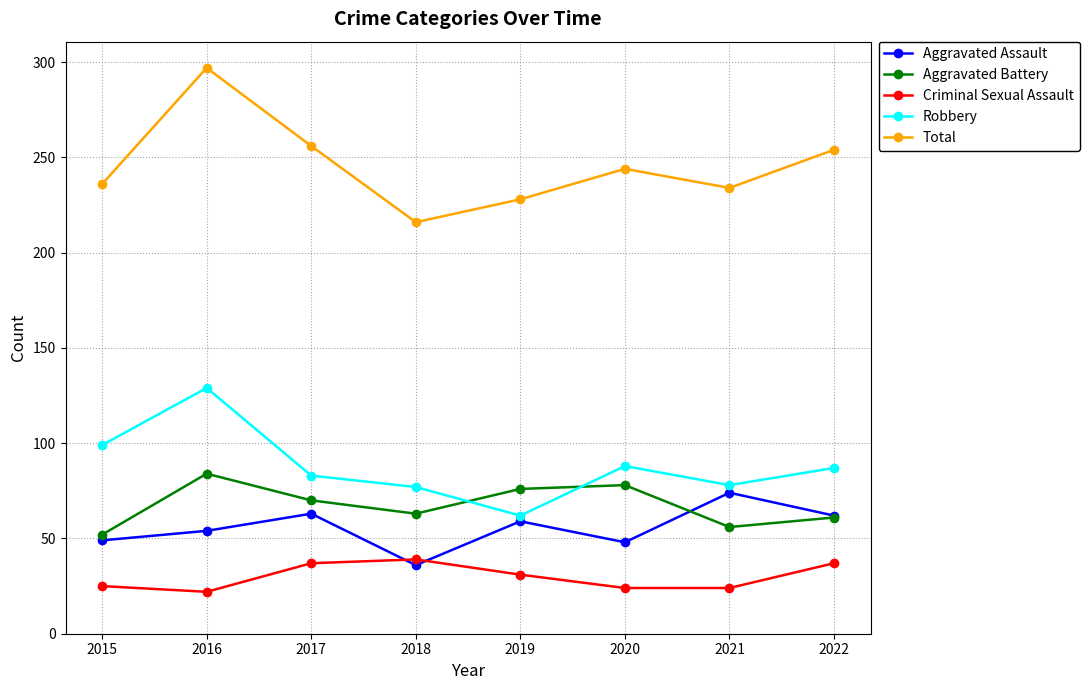

The Aggravated Assault series shows 115 at 2021. True or false?

False